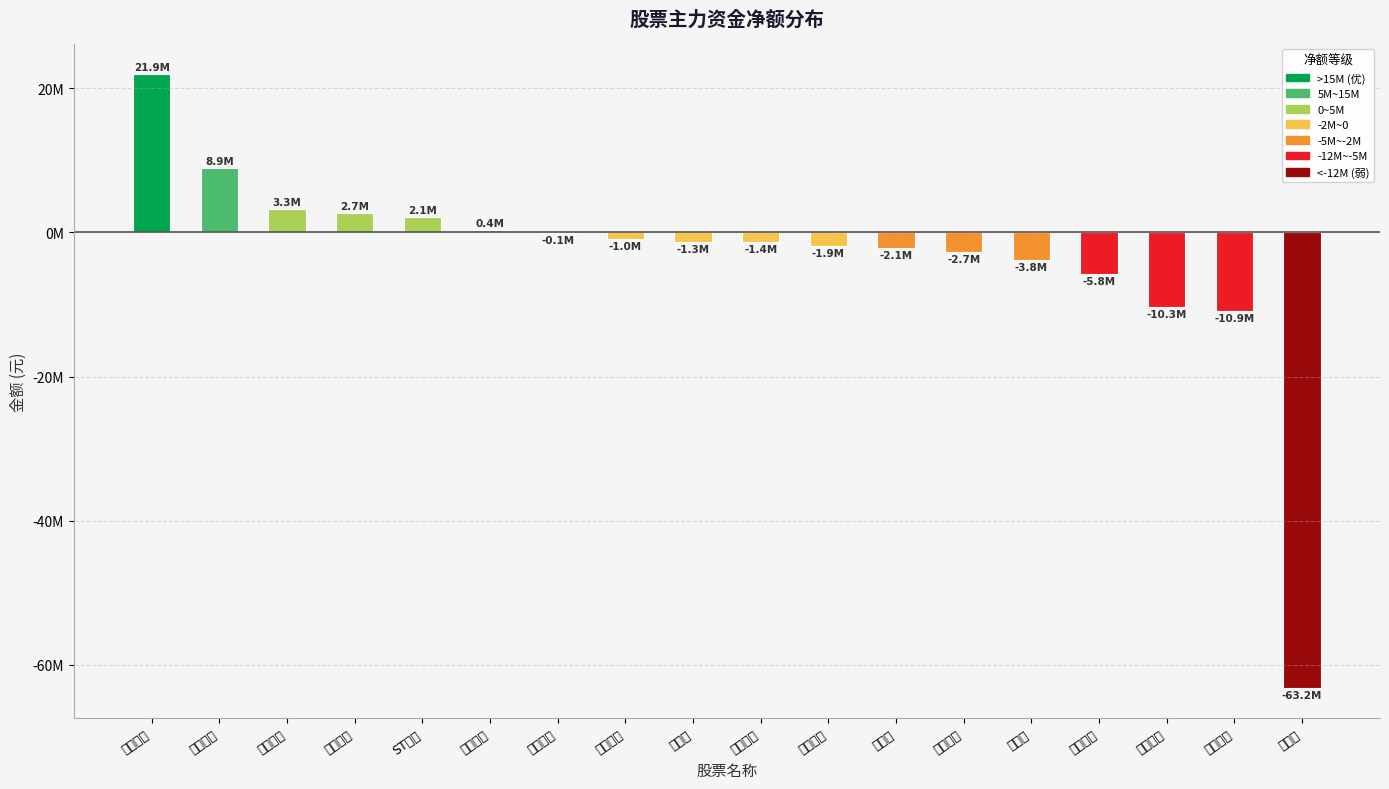

What is the maximum value shown in the chart?

21905677